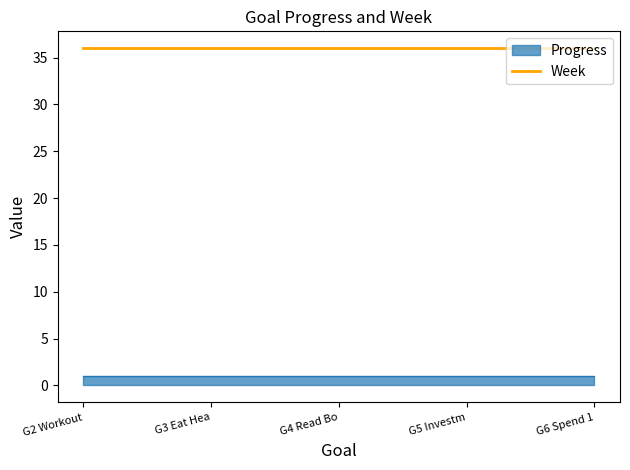

List the series in order of their peak value, lowest first.

Progress, Week